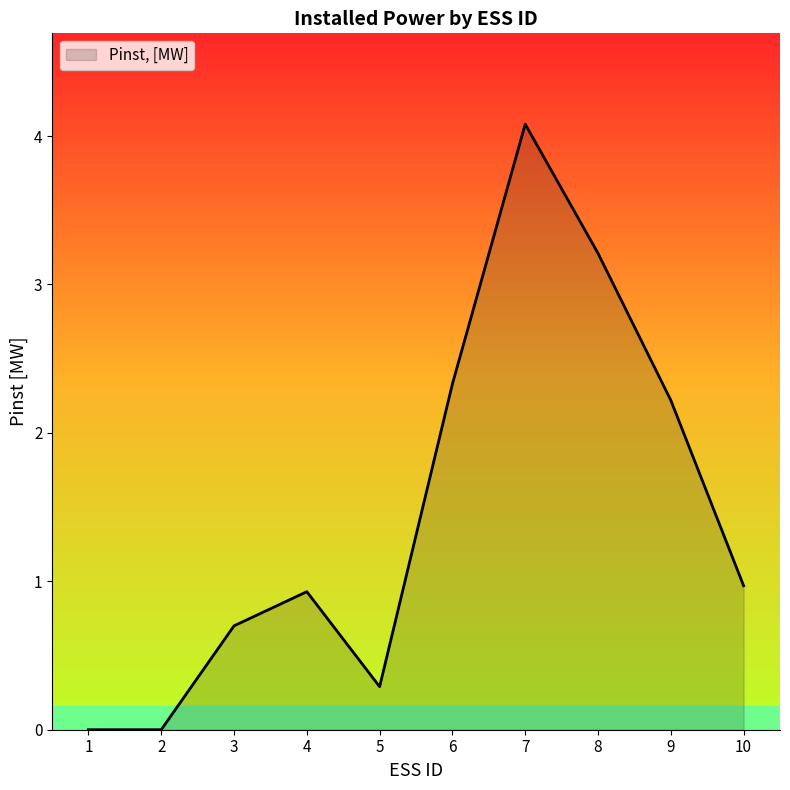

What is the average value?

1.5